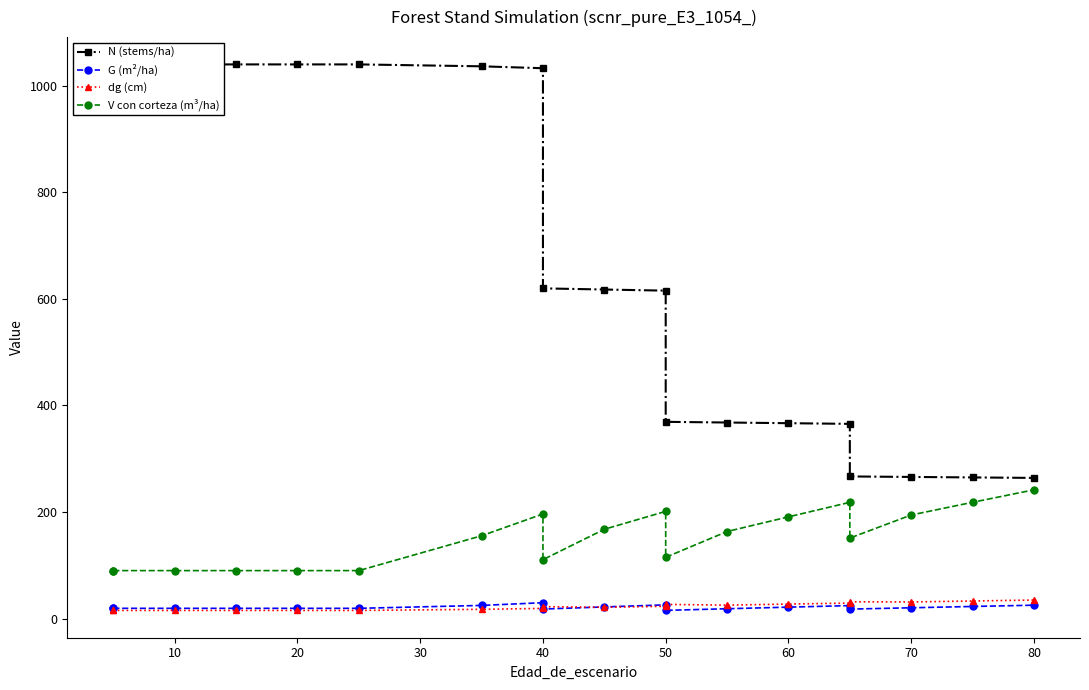

Does the chart have visible grid lines?

No